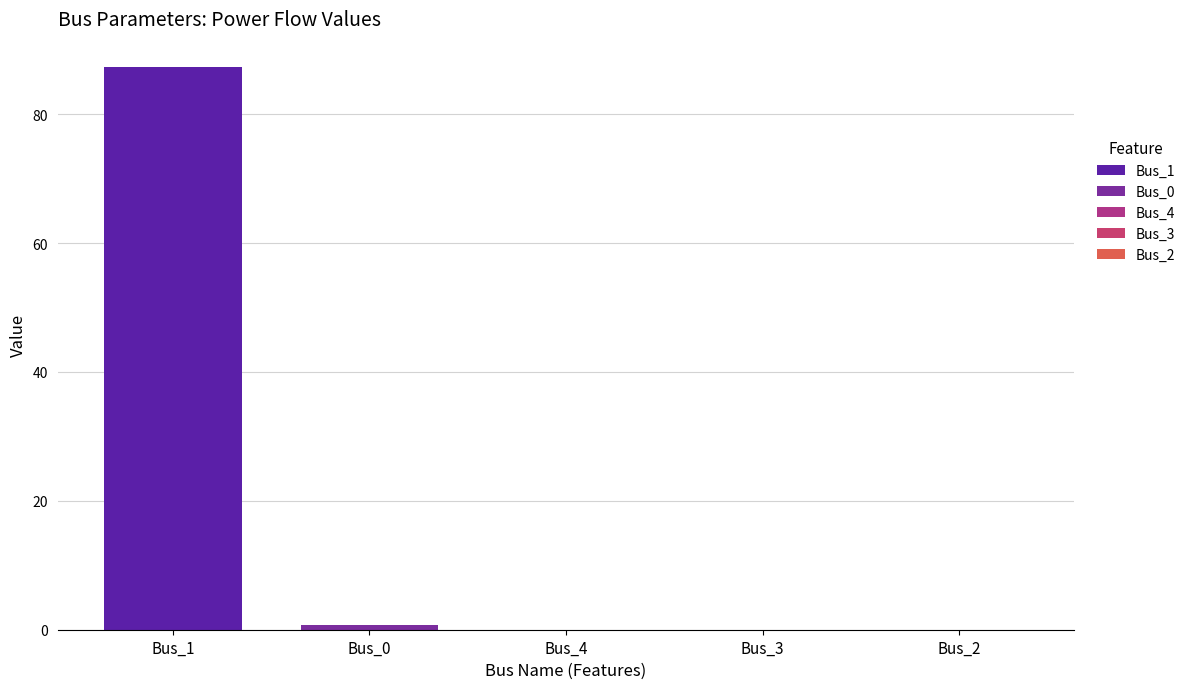

Reading right to left, what are all the values shown in this chart?

0.0	0.0	0.0	0.7	87.3